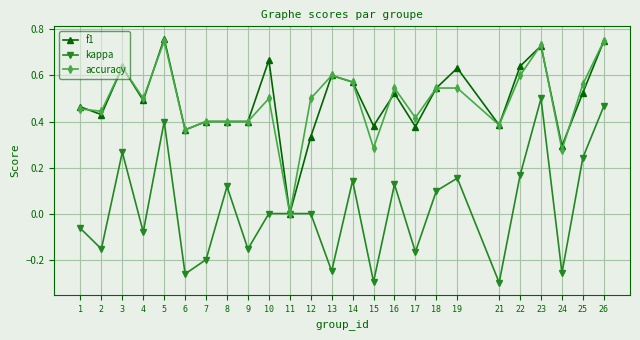

Is the value of kappa at 9 greater than the value of accuracy at 4?

No